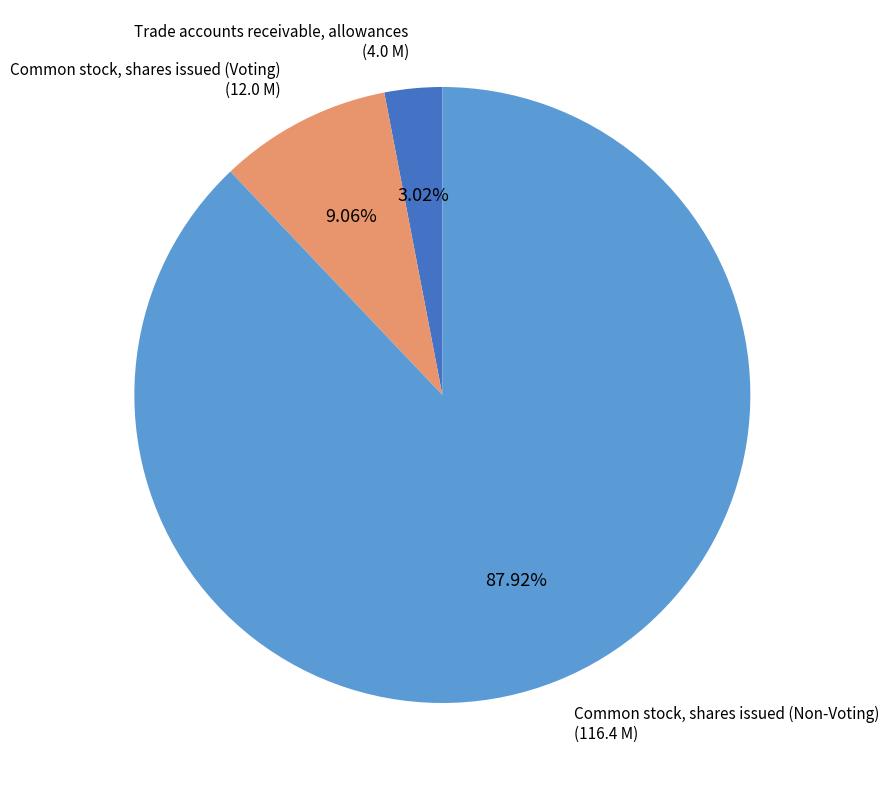

Do Common stock, shares issued (Voting) and Common stock, shares issued (Non-Voting) together represent more than half of the pie?

Yes